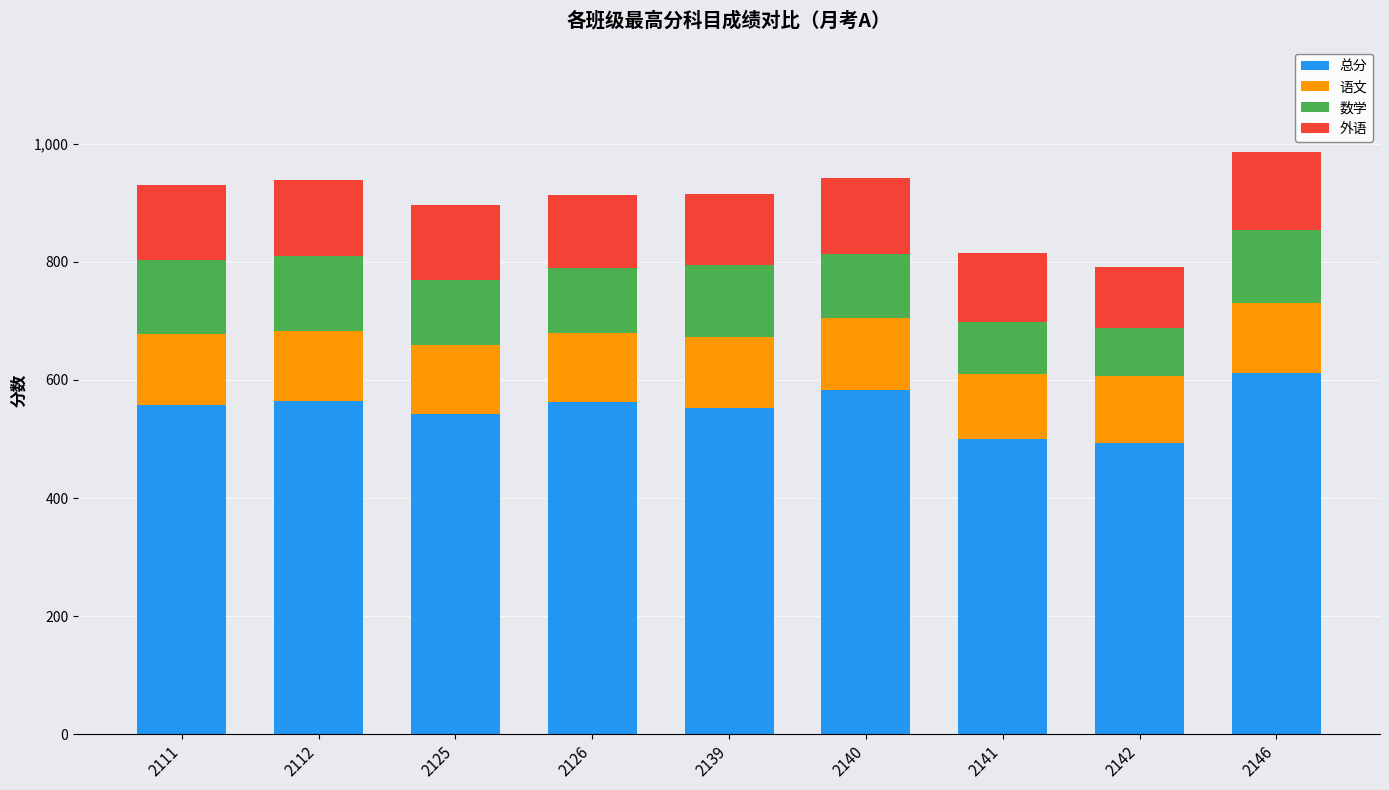

Count the number of categories in the chart.

9